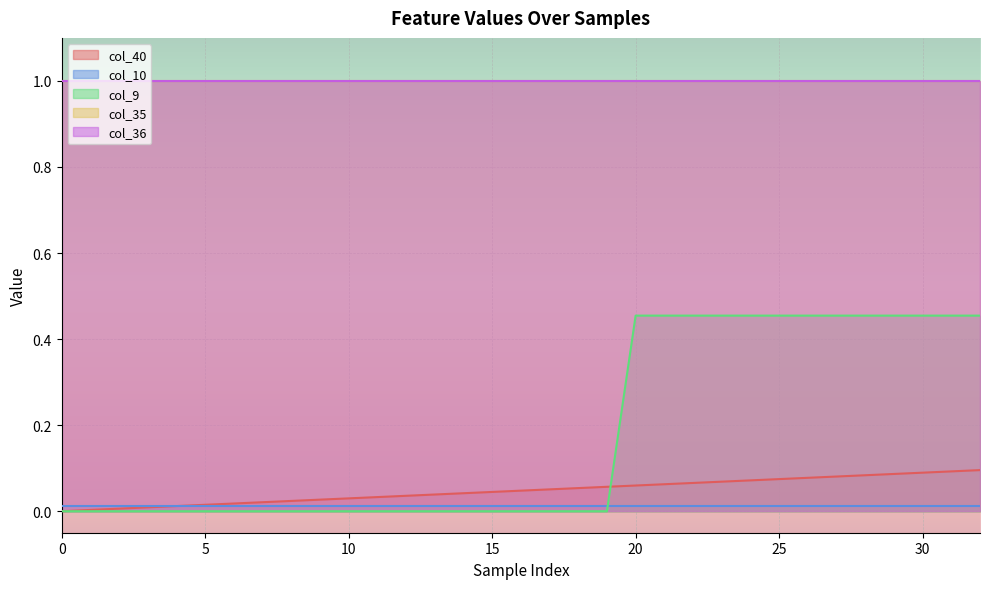

What are all the series names shown in the legend?

col_40, col_10, col_9, col_35, col_36